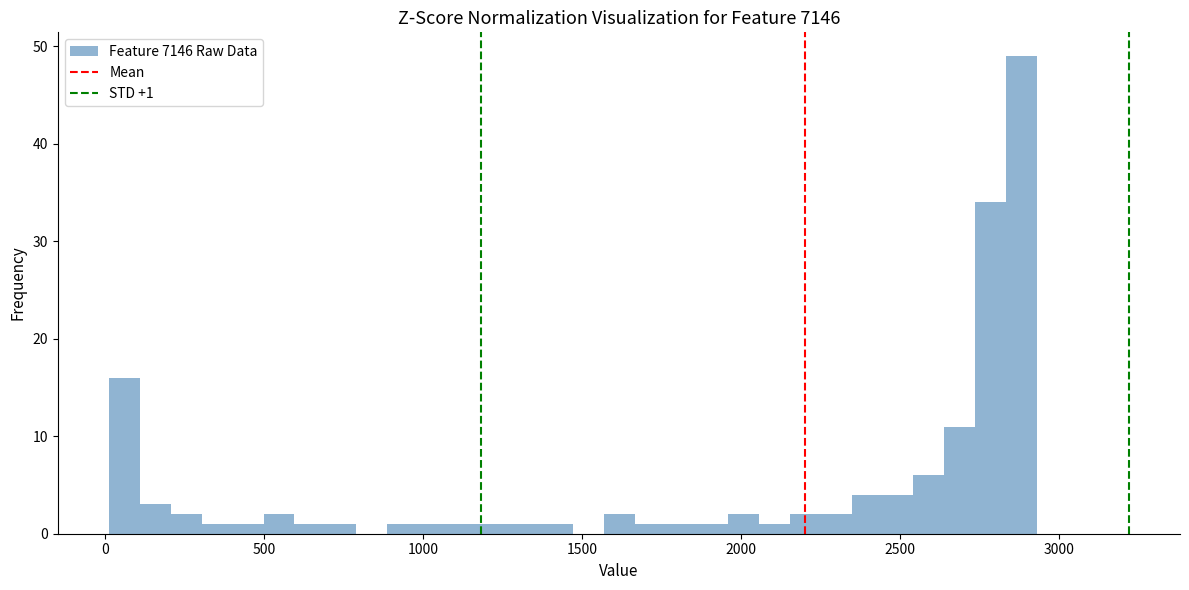

Around what value on the x-axis is the tallest bar? Give the approximate position of its centre, as read against the axis.

2900